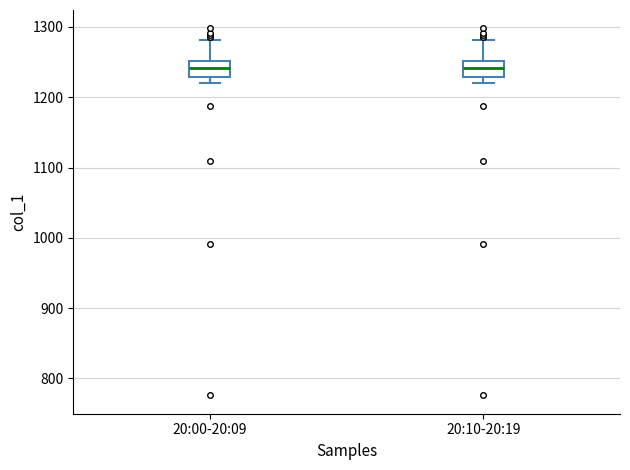

Reading left to right, read every box against the y-axis: the position of its median line, the range the box covers, and the ends of its whiskers. The values are not printed on the chart, so give them approximately, as read against the axis.

20:00-20:09: median 1240, box 1230 to 1250, whiskers 1220 to 1280
20:10-20:19: median 1240, box 1230 to 1250, whiskers 1220 to 1280